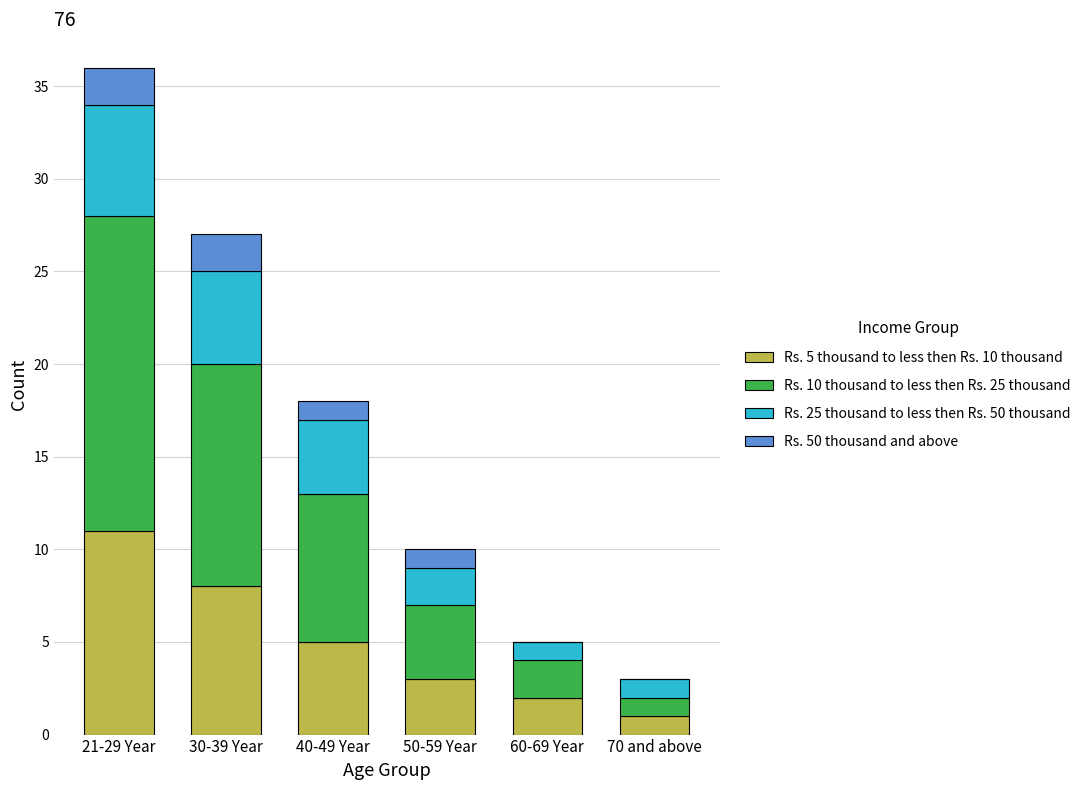

Is it true that Rs. 5 thousand to less then Rs. 10 thousand equals 5 at 40-49 Year?

True